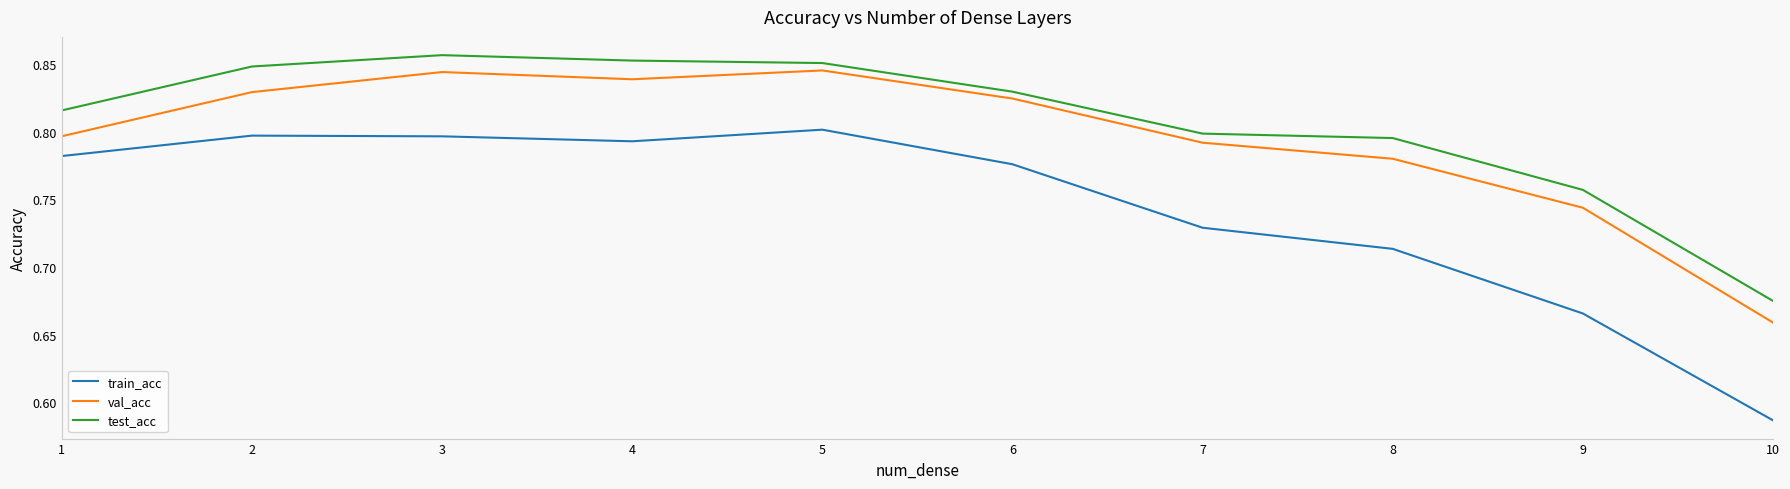

How many categories are shown in the chart?

10